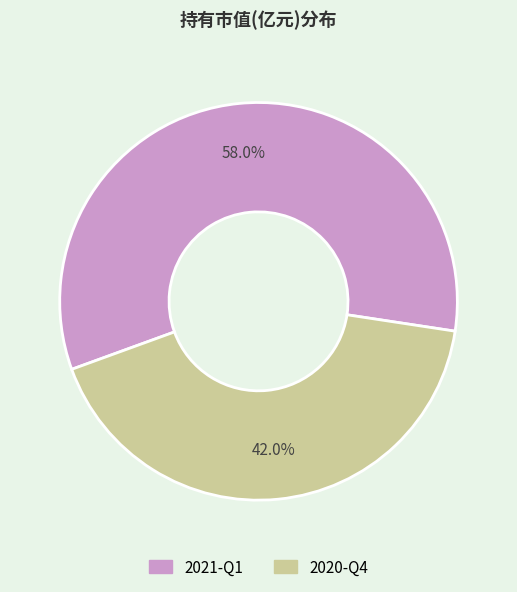

To the nearest percent, what portion does 2021-Q1 represent?

58%